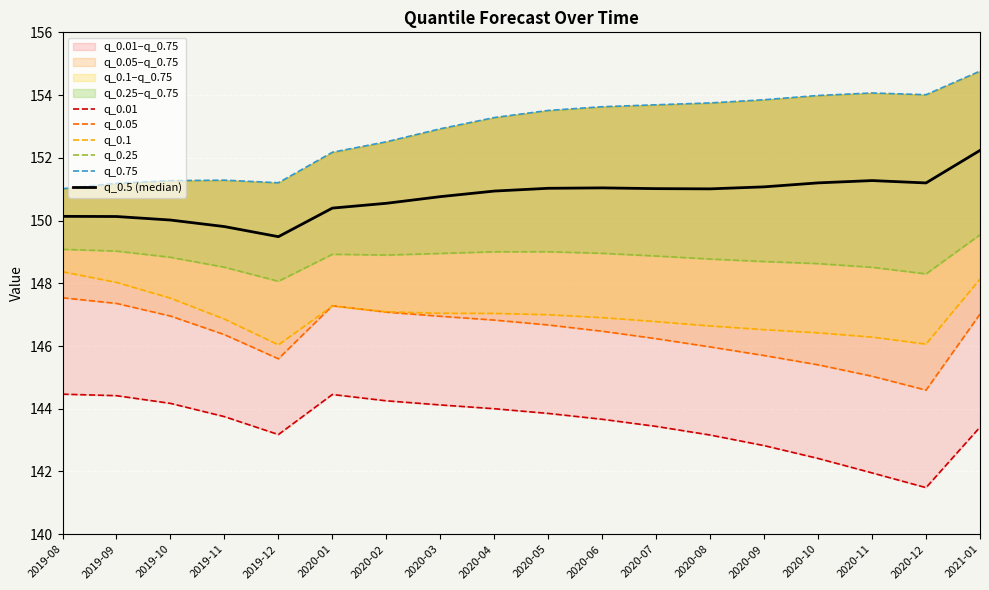

Reading left to right, transcribe all the data shown in this chart.

q_0.01: 2019-08=144.5	2019-09=144.4	2019-10=144.2	2019-11=143.7	2019-12=143.2	2020-01=144.5	2020-02=144.3	2020-03=144.1	2020-04=144.0	2020-05=143.9	2020-06=143.7	2020-07=143.4	2020-08=143.2	2020-09=142.8	2020-10=142.4	2020-11=142.0	2020-12=141.5	2021-01=143.4
q_0.05: 2019-08=147.5	2019-09=147.4	2019-10=147.0	2019-11=146.4	2019-12=145.6	2020-01=147.3	2020-02=147.1	2020-03=146.9	2020-04=146.8	2020-05=146.7	2020-06=146.5	2020-07=146.2	2020-08=146.0	2020-09=145.7	2020-10=145.4	2020-11=145.0	2020-12=144.6	2021-01=147.0
q_0.1: 2019-08=148.4	2019-09=148.0	2019-10=147.5	2019-11=146.9	2019-12=146.0	2020-01=147.3	2020-02=147.1	2020-03=147.0	2020-04=147.0	2020-05=147.0	2020-06=146.9	2020-07=146.8	2020-08=146.6	2020-09=146.5	2020-10=146.4	2020-11=146.3	2020-12=146.1	2021-01=148.1
q_0.25: 2019-08=149.1	2019-09=149.0	2019-10=148.8	2019-11=148.5	2019-12=148.1	2020-01=148.9	2020-02=148.9	2020-03=149.0	2020-04=149.0	2020-05=149.0	2020-06=149.0	2020-07=148.9	2020-08=148.8	2020-09=148.7	2020-10=148.6	2020-11=148.5	2020-12=148.3	2021-01=149.5
q_0.75: 2019-08=151.0	2019-09=151.2	2019-10=151.3	2019-11=151.3	2019-12=151.2	2020-01=152.2	2020-02=152.5	2020-03=152.9	2020-04=153.3	2020-05=153.5	2020-06=153.6	2020-07=153.7	2020-08=153.7	2020-09=153.9	2020-10=154.0	2020-11=154.1	2020-12=154.0	2021-01=154.8
q_0.5 (median): 2019-08=150.1	2019-09=150.1	2019-10=150.0	2019-11=149.8	2019-12=149.5	2020-01=150.4	2020-02=150.5	2020-03=150.8	2020-04=150.9	2020-05=151.0	2020-06=151.0	2020-07=151.0	2020-08=151.0	2020-09=151.1	2020-10=151.2	2020-11=151.3	2020-12=151.2	2021-01=152.2